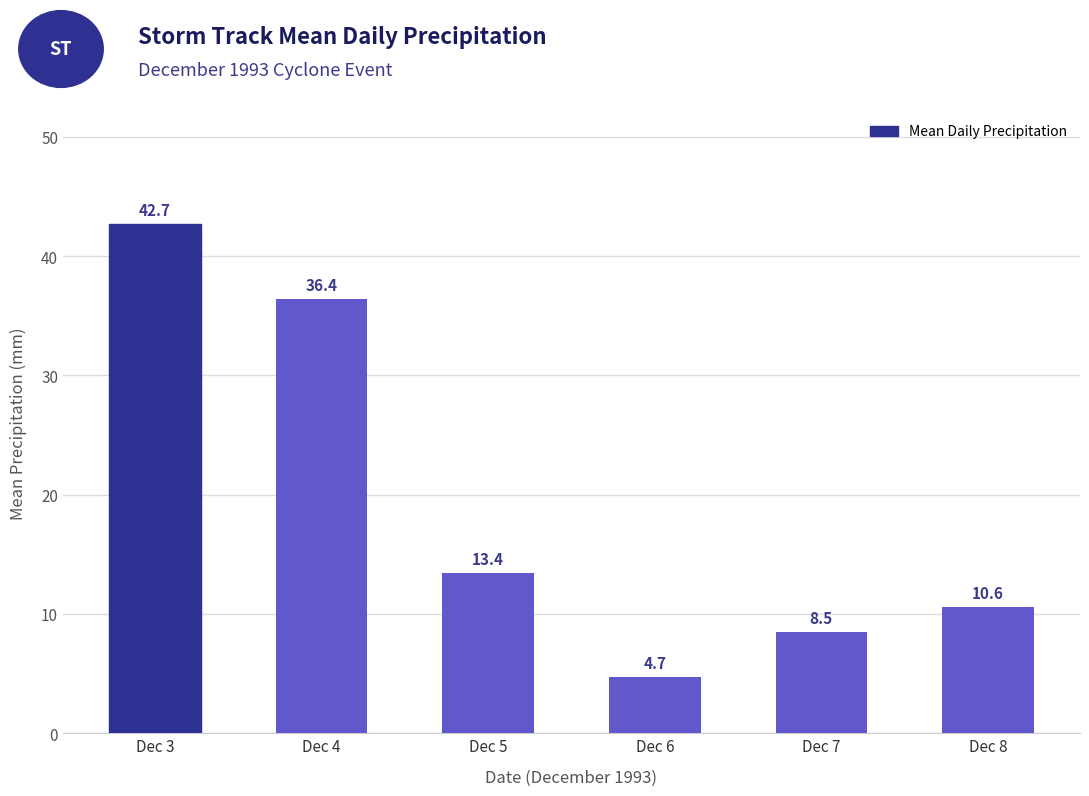

How many bars are there in total?

6